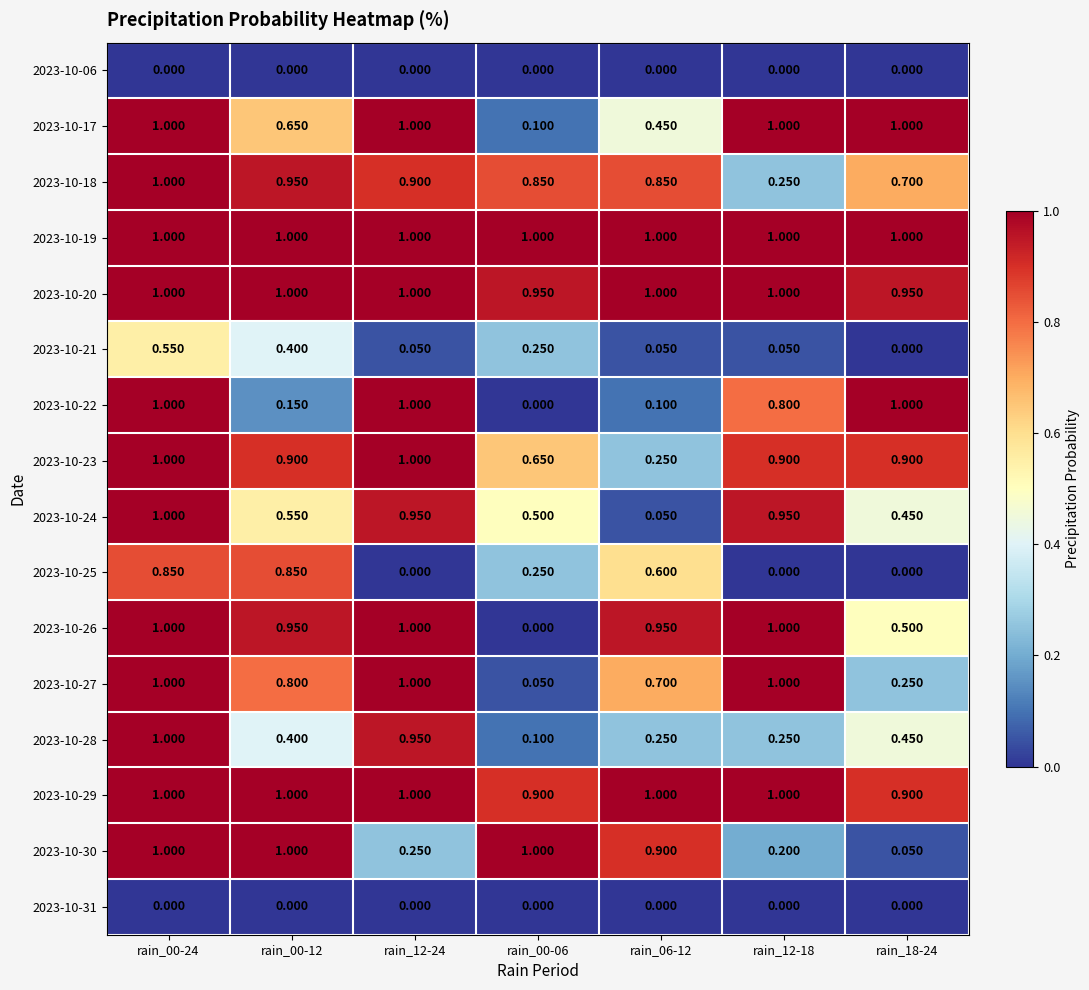

Is the value of 2023-10-26 at rain_00-24 greater than the value of 2023-10-25 at rain_00-24?

Yes